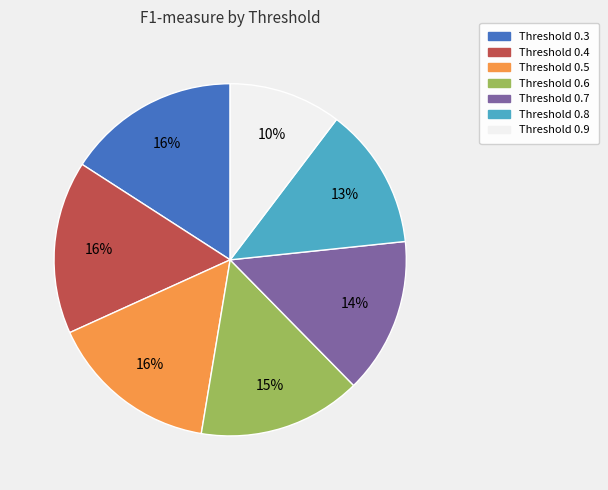

Does any single category account for the majority?

No